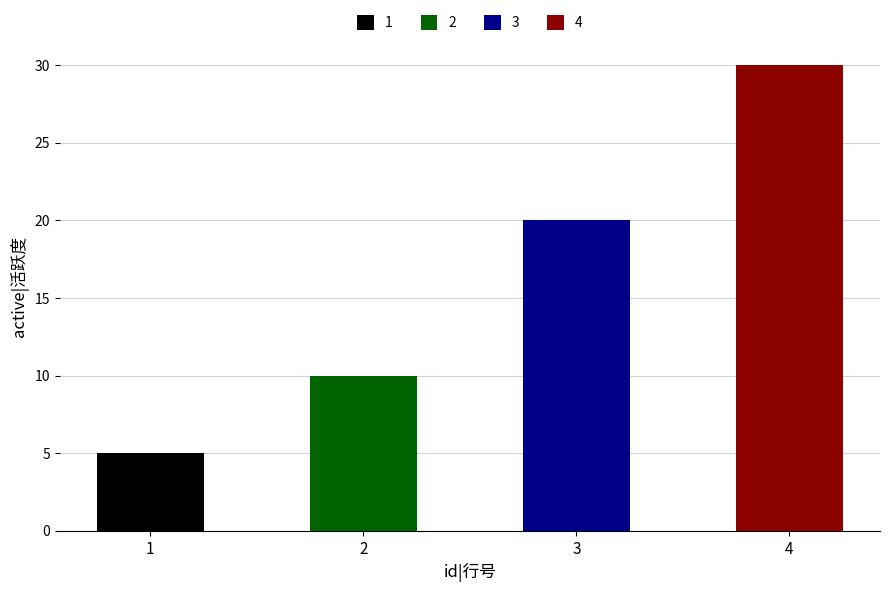

What is the difference between the values at 3 and 4?

10